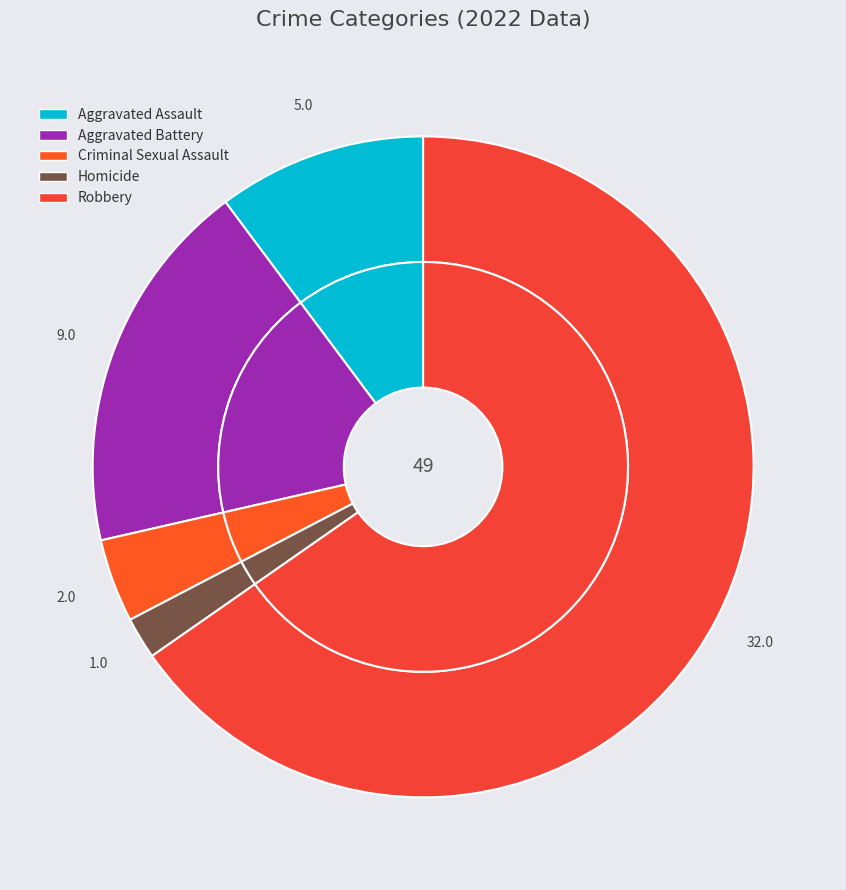

Between Homicide and Robbery, which is larger?

Robbery